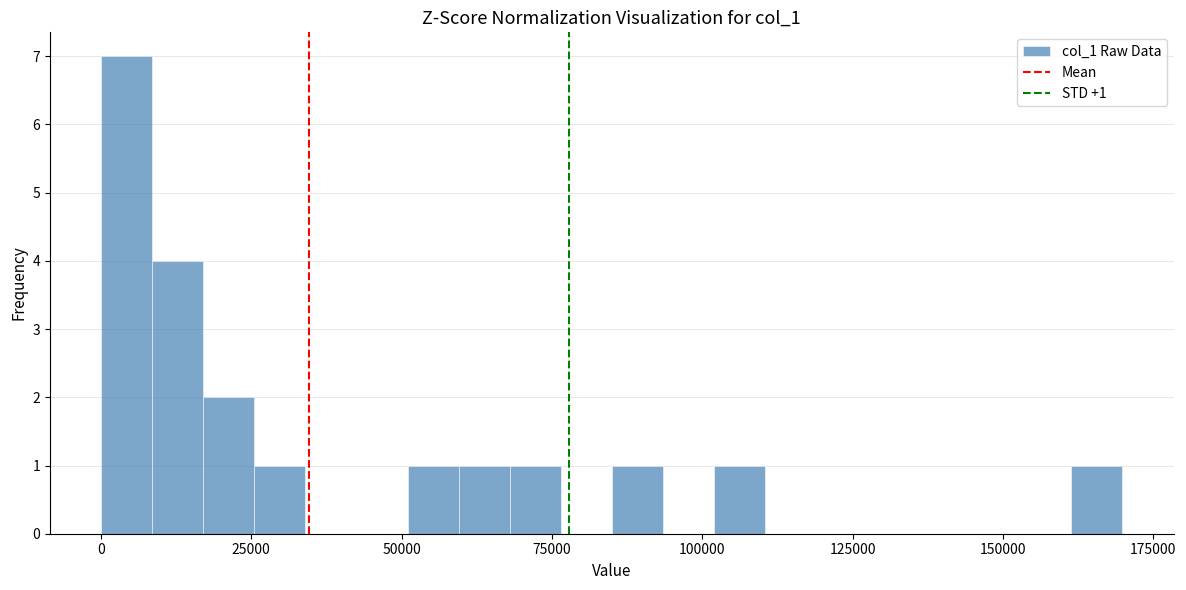

Read against the x-axis, roughly where is the centre of the tallest bar?

5000